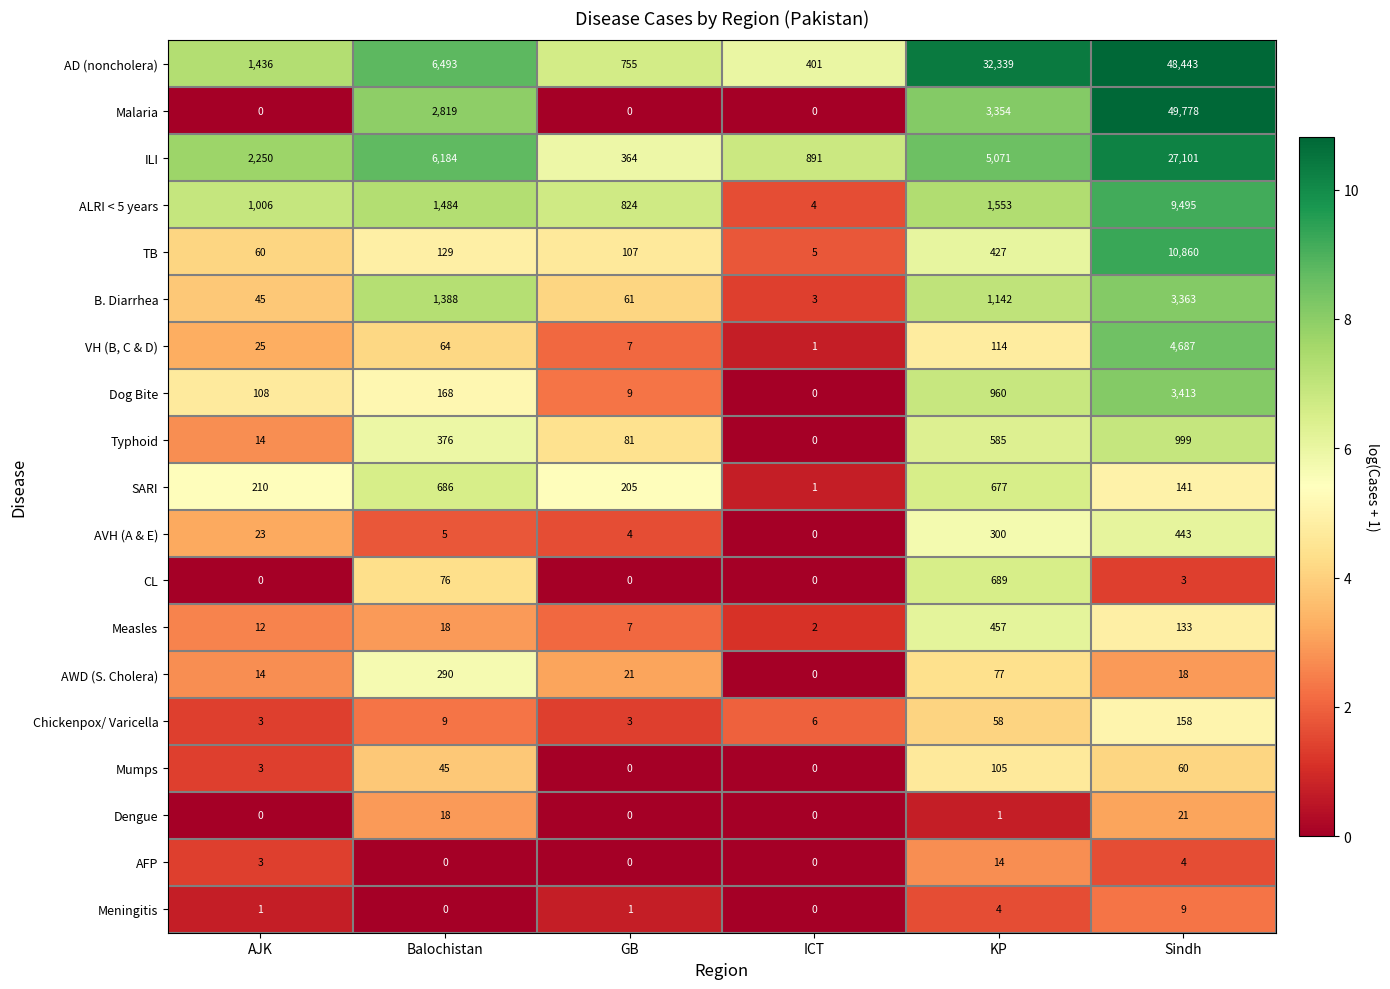

Which series changed the most between AJK and GB?

ILI